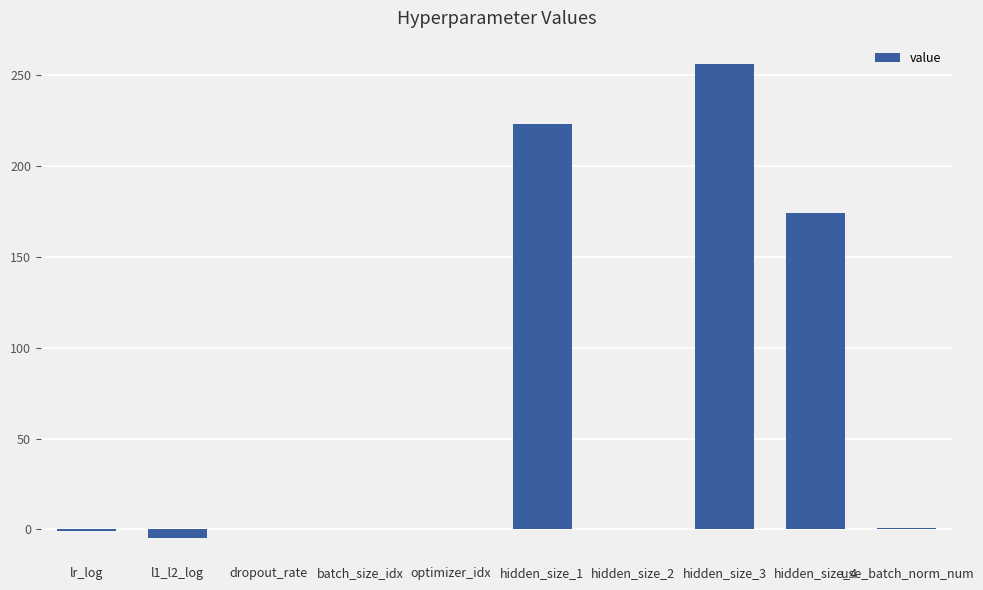

What is the sum of the values at hidden_size_3 and l1_l2_log?

251.0